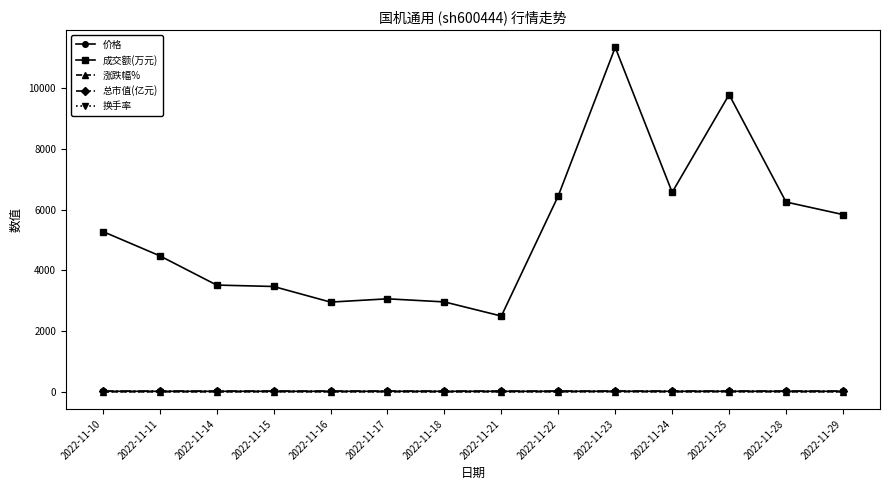

Count the number of categories in the chart.

14